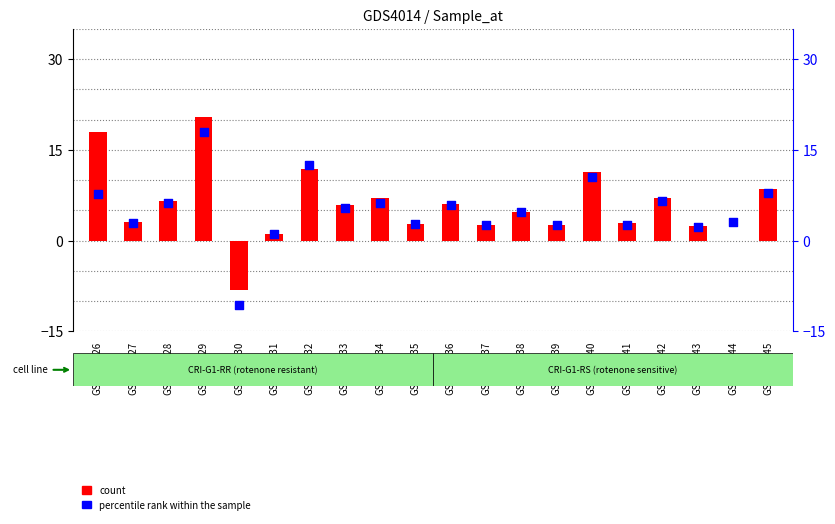

What is the total value across all series at GSM498443?

4.7